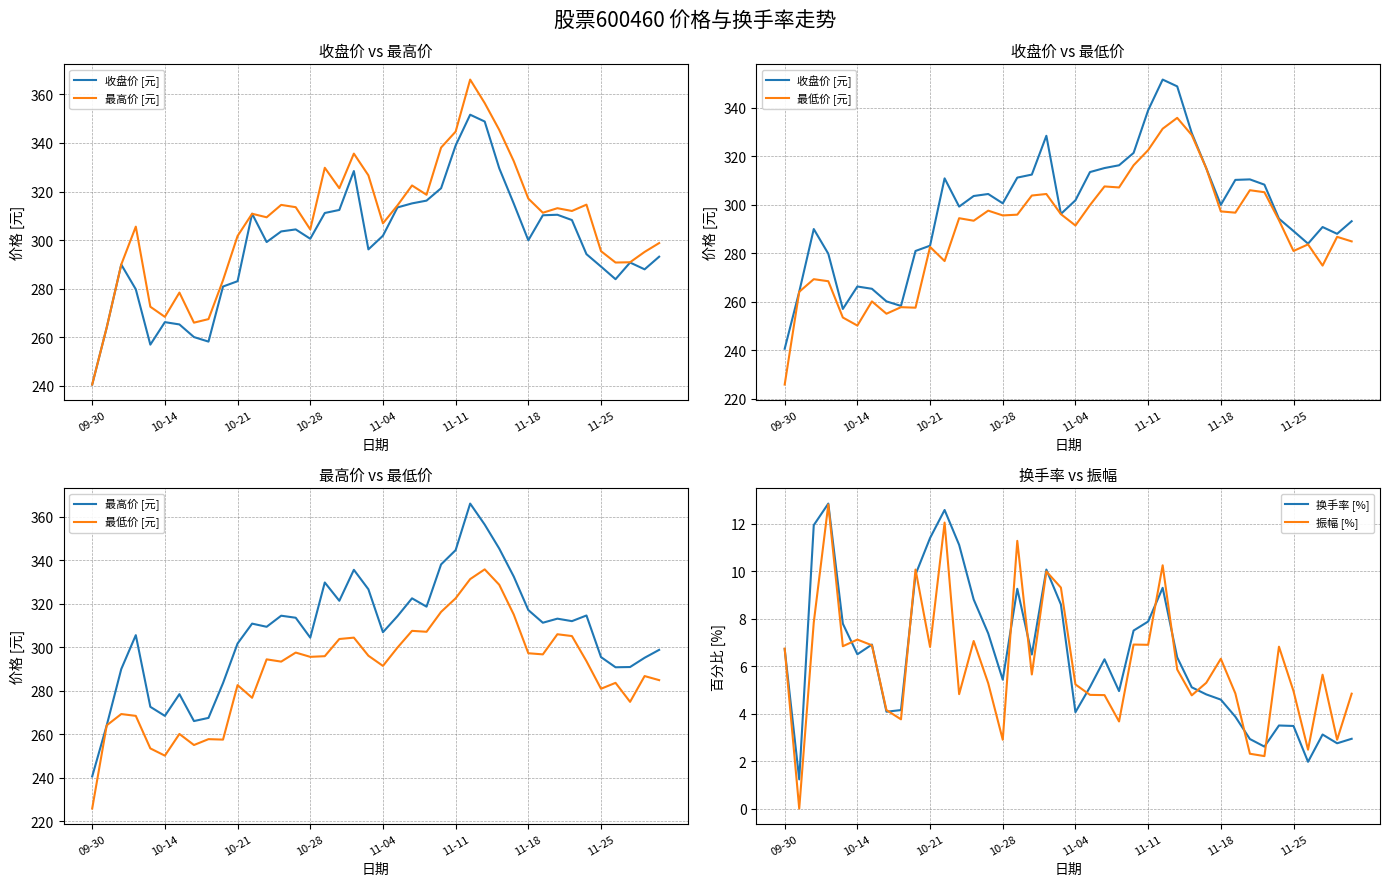

Does the chart display data point markers on the line(s)?

No